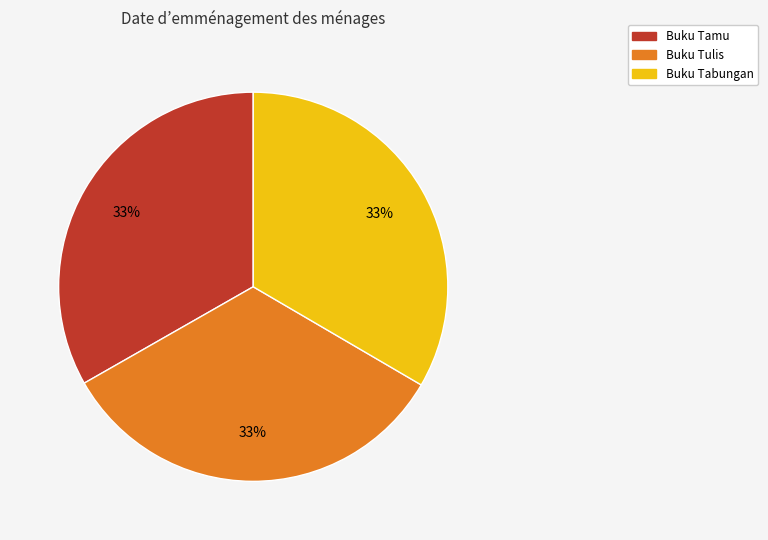

To the nearest percent, what percentage of the pie is Buku Tamu?

33%